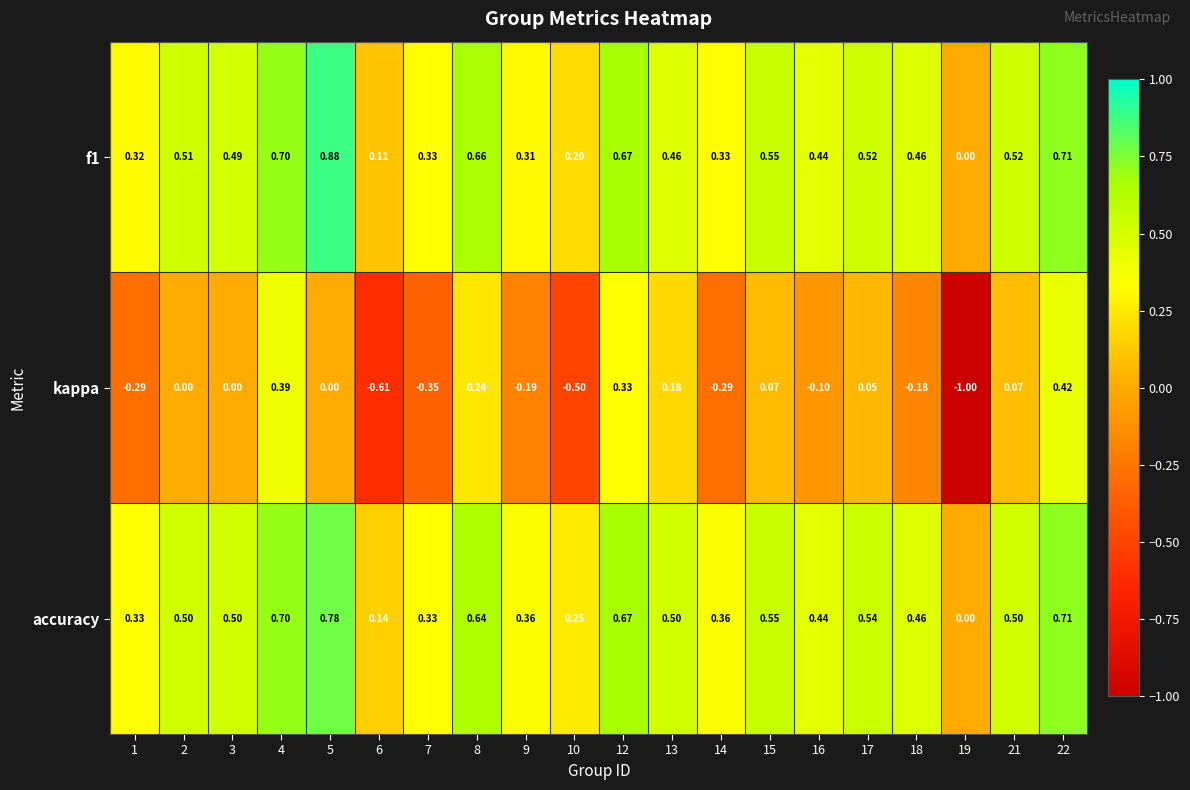

Which series has the largest range (max minus min)?

kappa